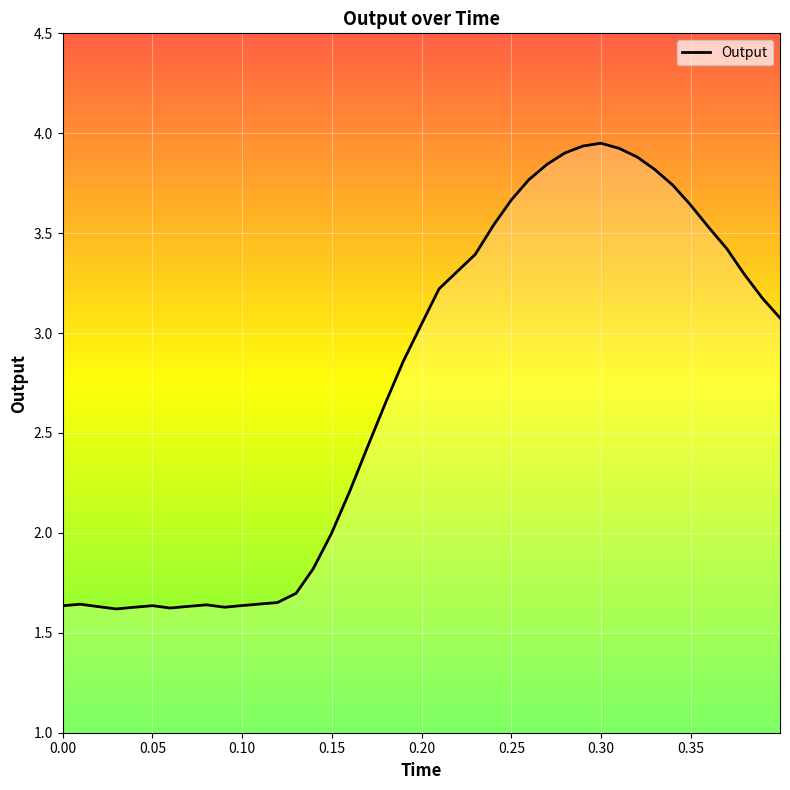

What is the difference between the maximum and minimum values?

2.3